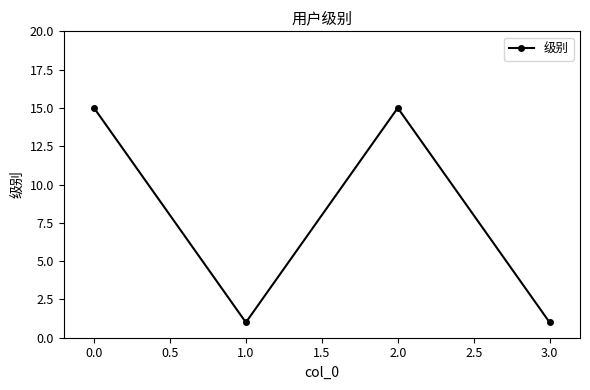

How many interior local peaks (higher than both neighbors) does the data have?

1